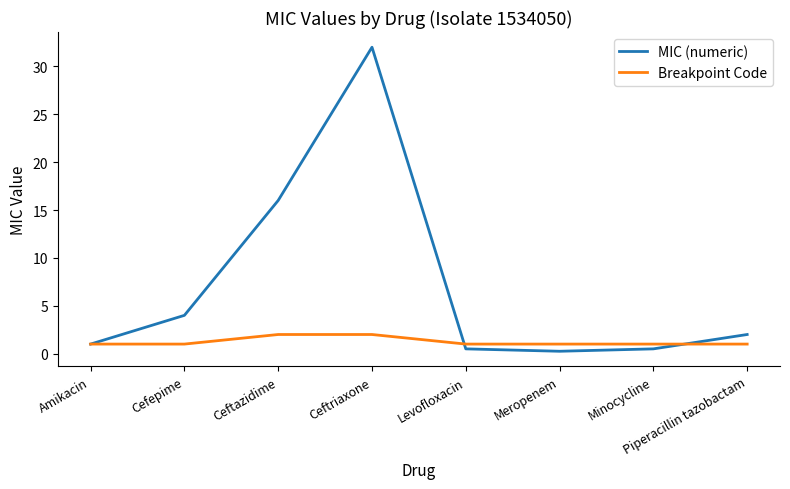

Which series has the widest spread of values?

MIC (numeric)